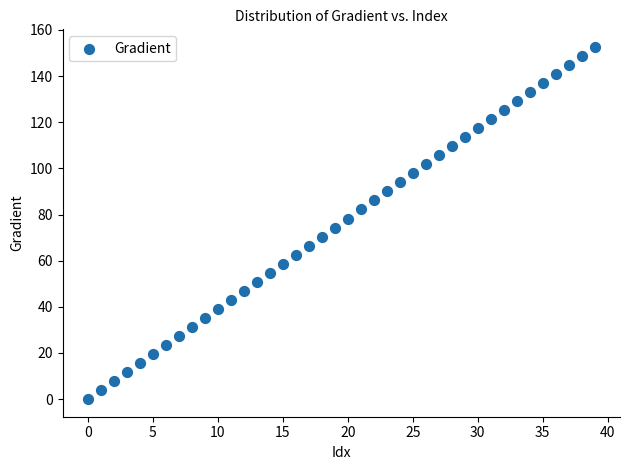

What is the range of Y values (max minus min)?

152.6